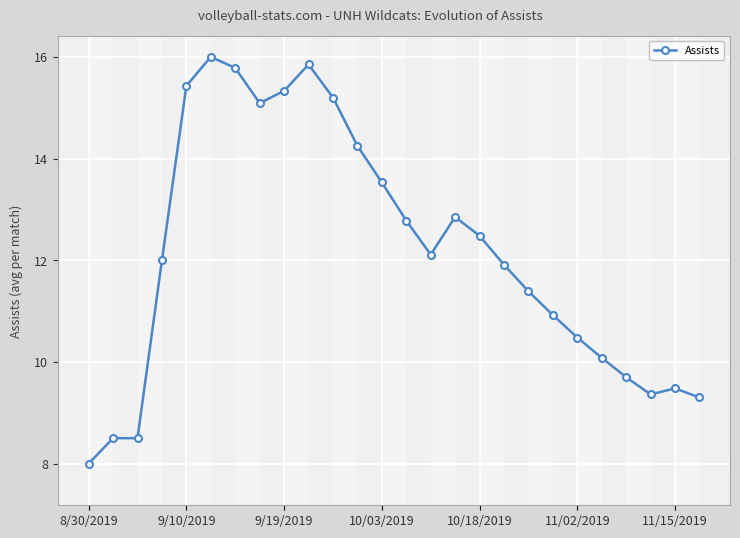

What is the average value?

12.2